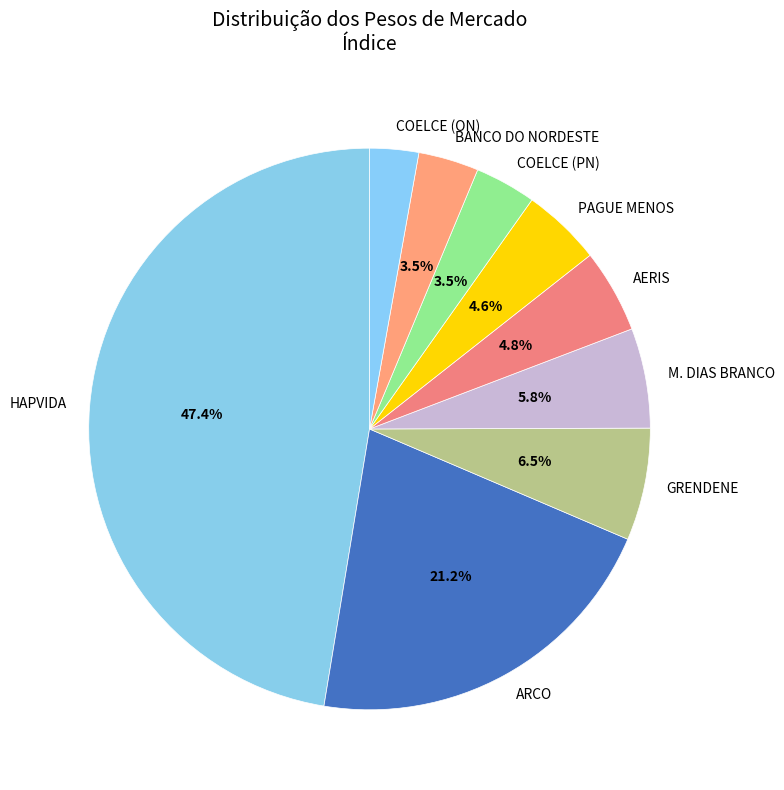

Is the sum of ARCO and COELCE (PN) greater than half?

No